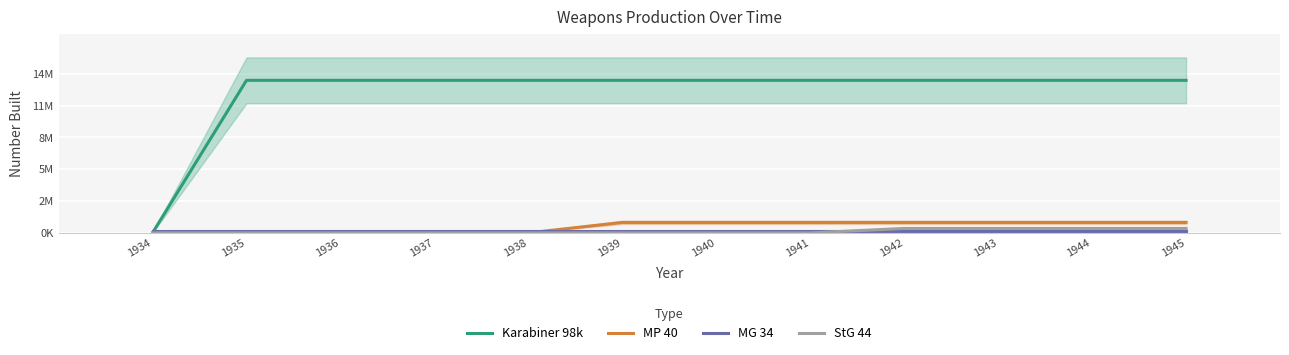

What is the average value of the MP 40 series?

559360.7